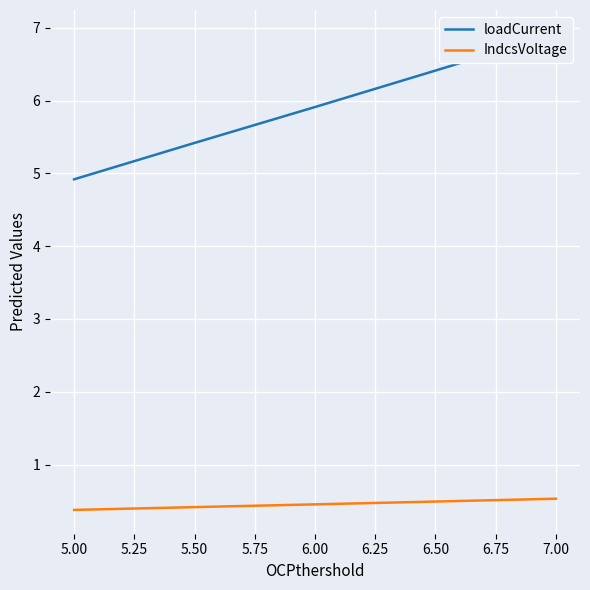

True or false: IndcsVoltage has a value of 0.8 at 6.50.

False